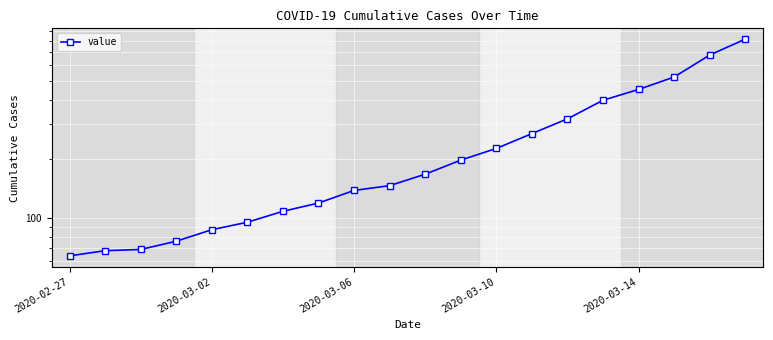

How many lines are shown in the chart?

1